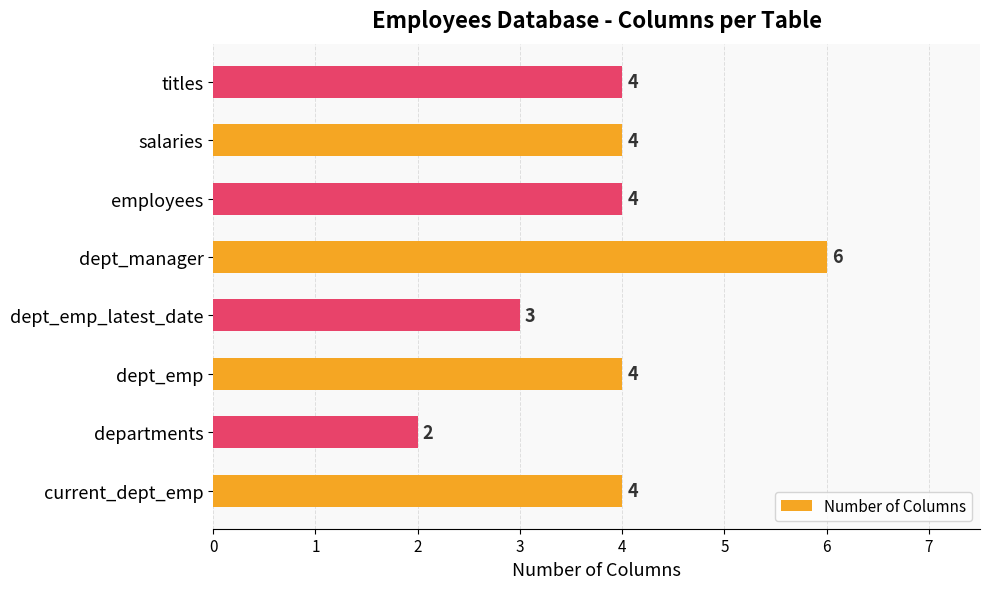

Reading top to bottom, extract all data points from this chart.

titles=4	salaries=4	employees=4	dept_manager=6	dept_emp_latest_date=3	dept_emp=4	departments=2	current_dept_emp=4